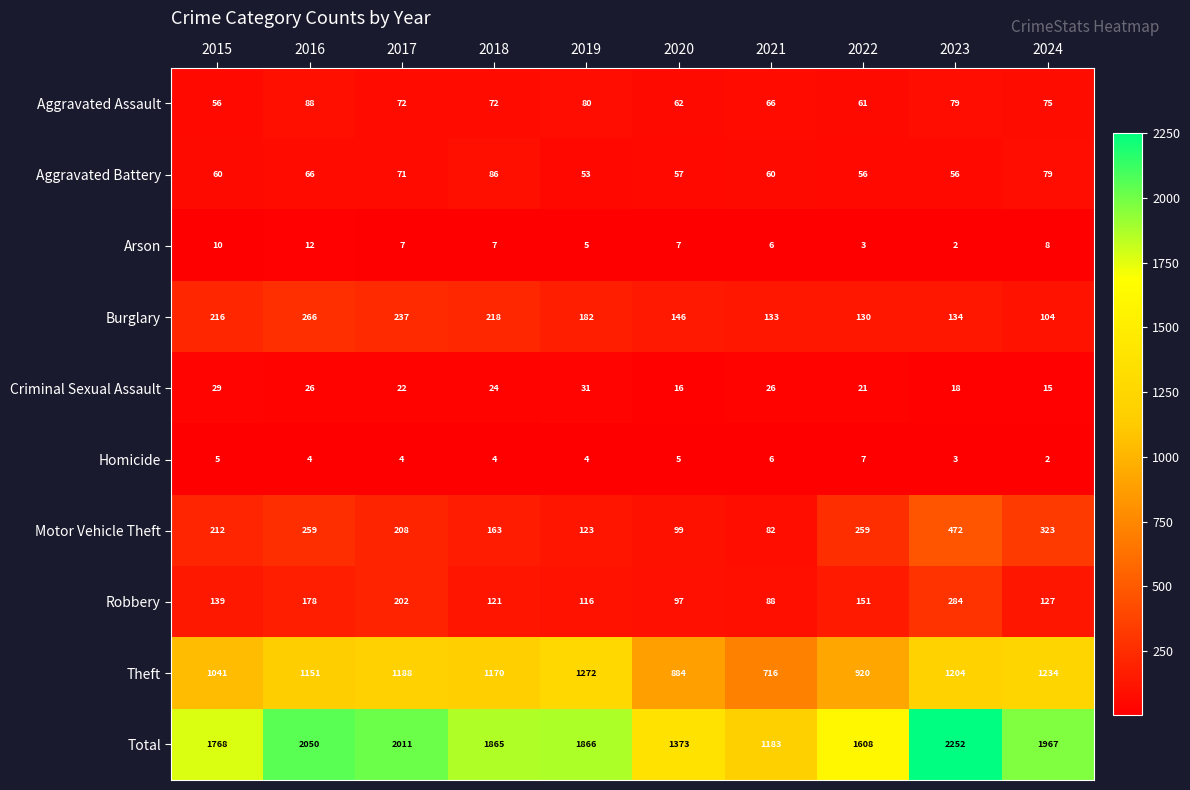

List the labels in order of Theft value, smallest first.

2021, 2020, 2022, 2015, 2016, 2018, 2017, 2023, 2024, 2019